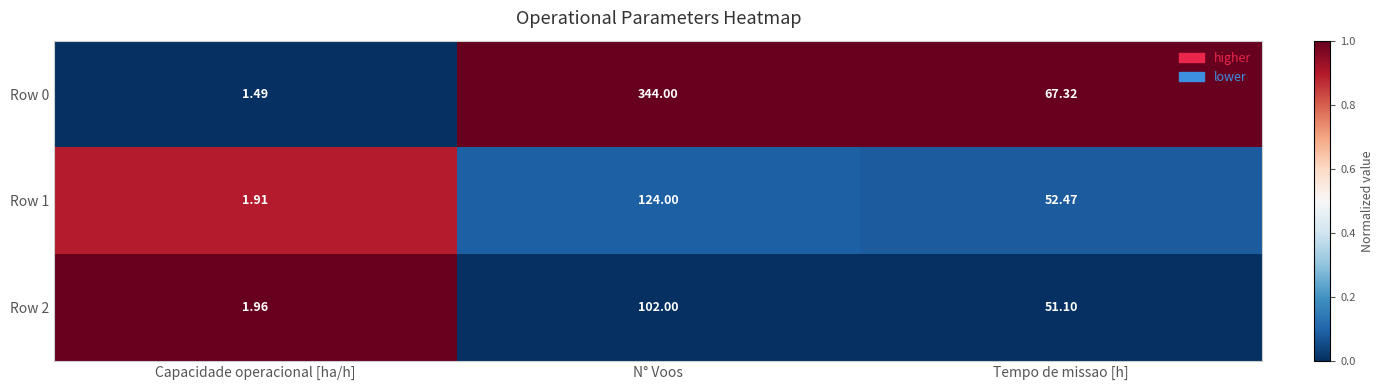

Rank the categories by Row 1 value from highest to lowest.

N° Voos, Tempo de missao [h], Capacidade operacional [ha/h]